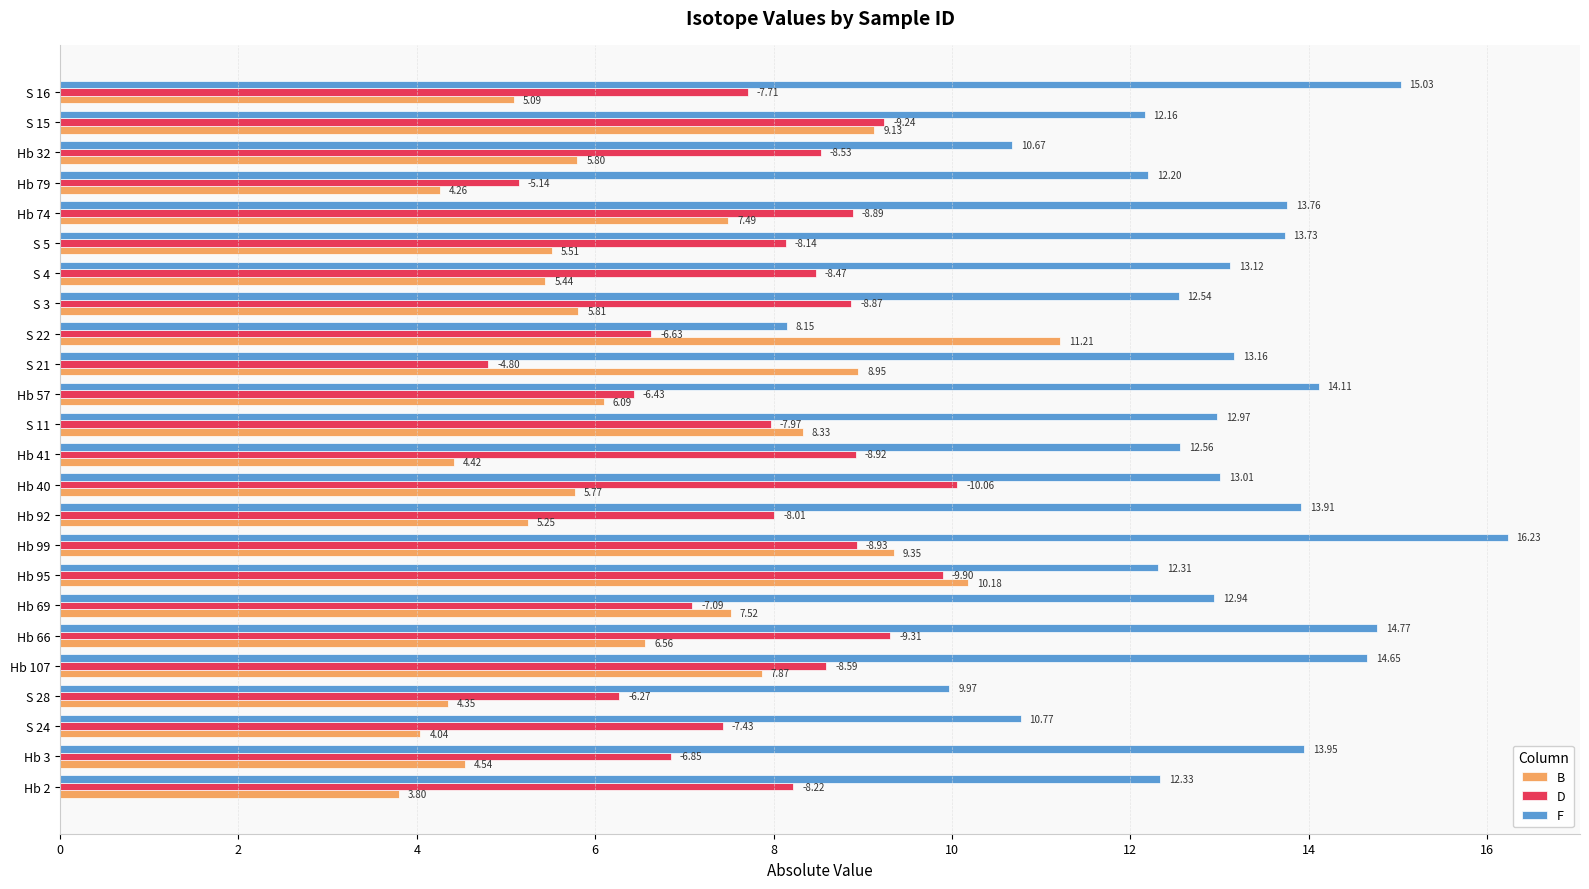

Which series changed the most between Hb 57 and Hb 79?

F